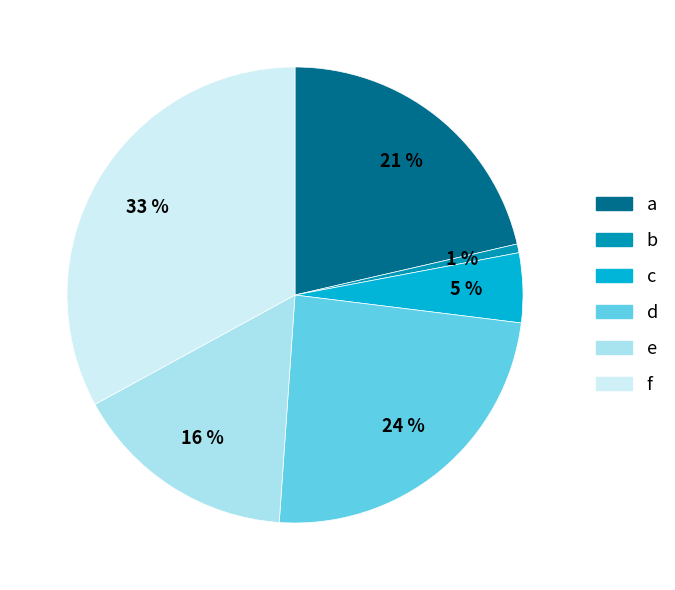

To the nearest percent, what percentage of the pie is f?

33%